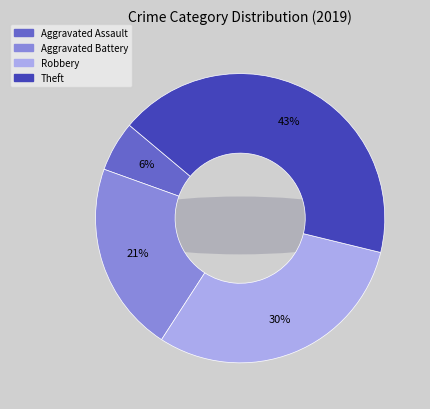

Is it true that Aggravated Assault is 6% of the pie?

True